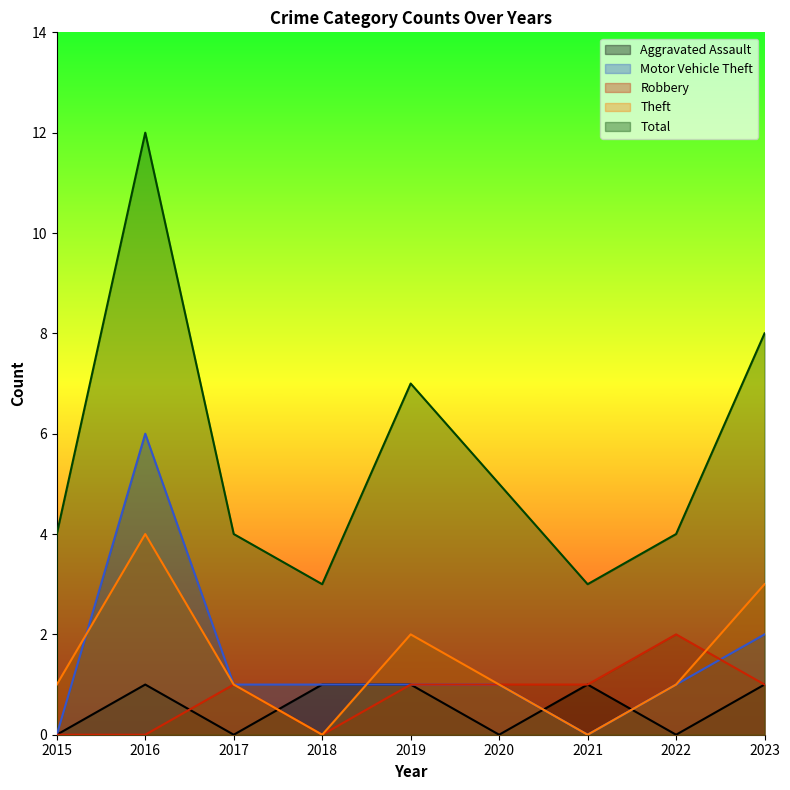

How many values in Aggravated Assault are above zero?

5